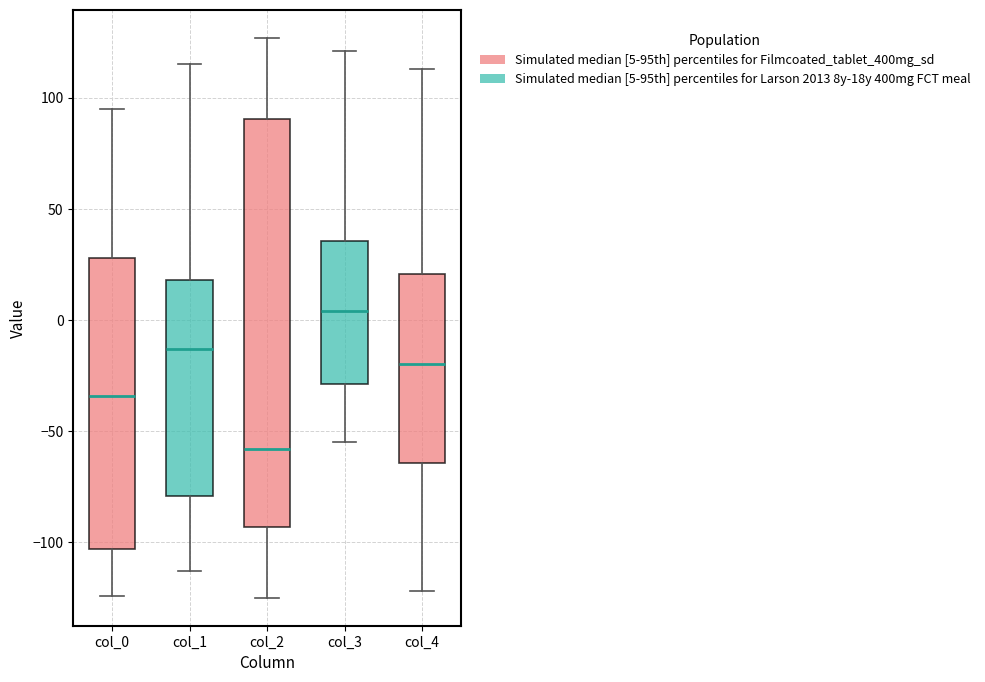

Which box's median line is the highest?

col_3